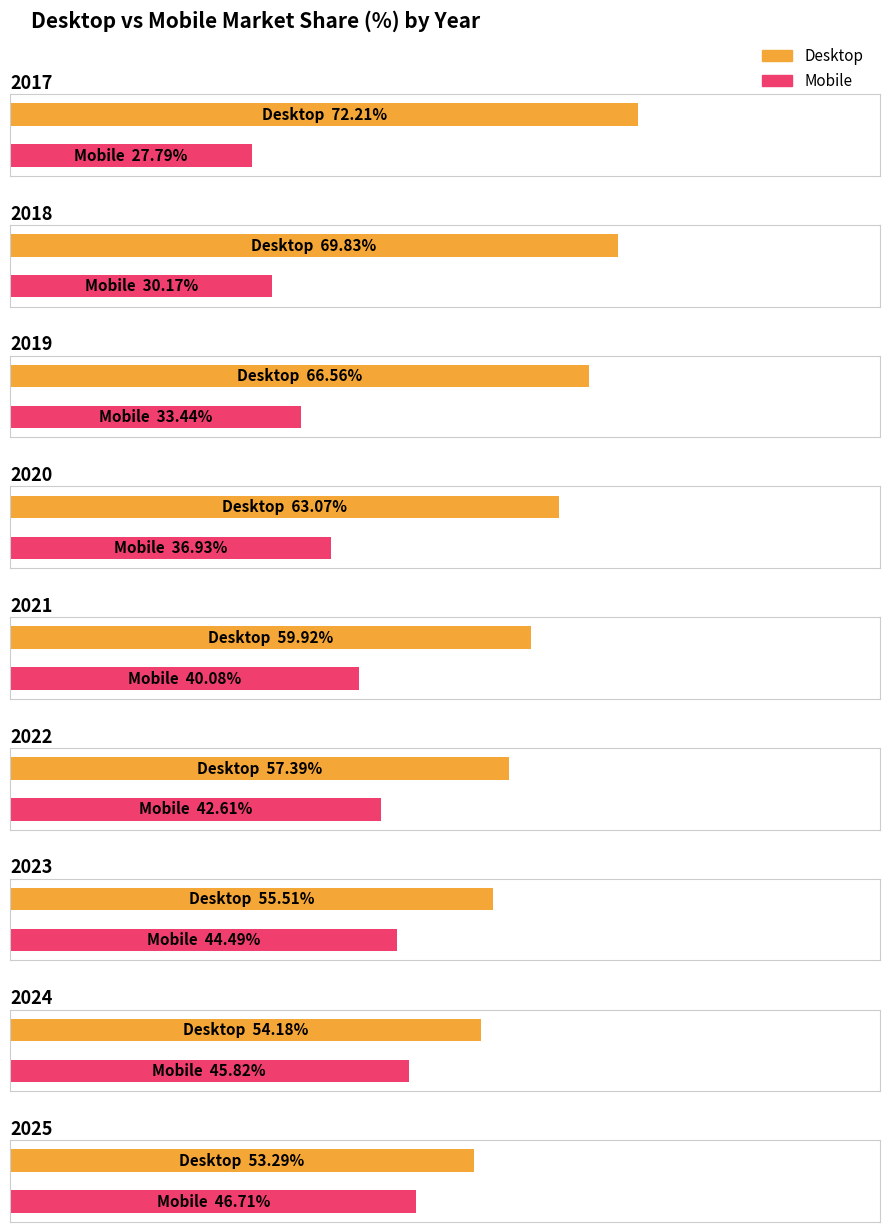

The Desktop series shows 29.7 at 2020. True or false?

False